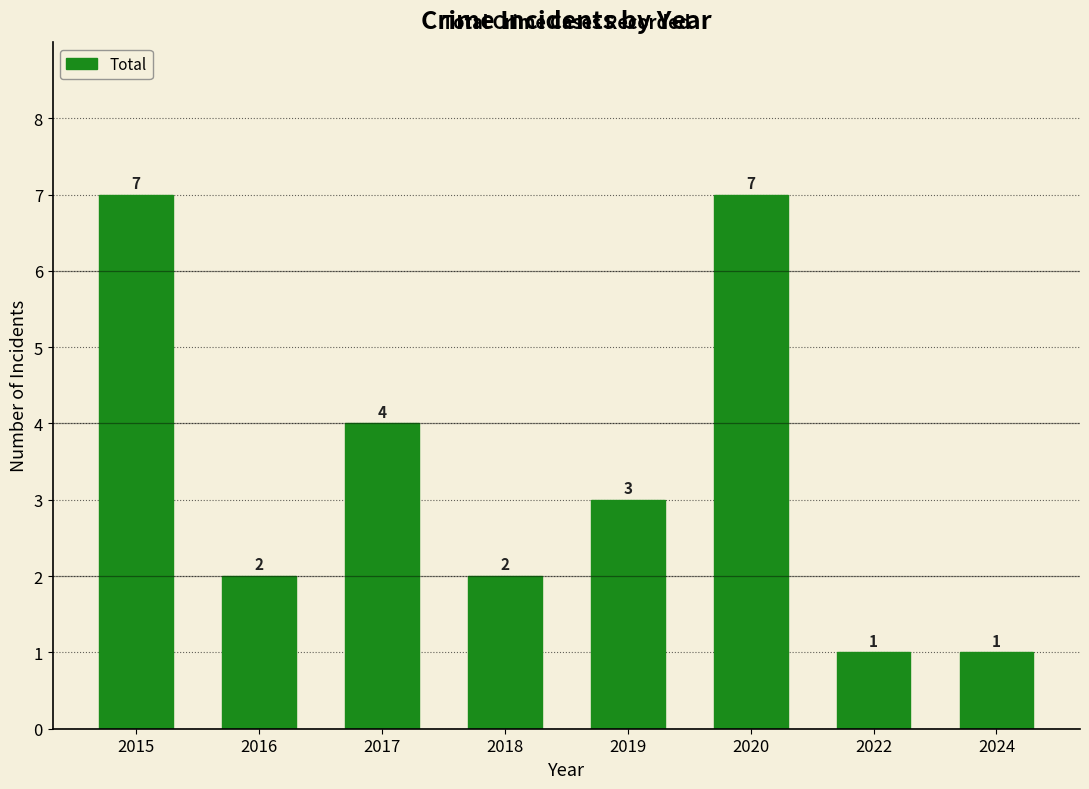

Which has a higher value, 2020 or 2017?

2020